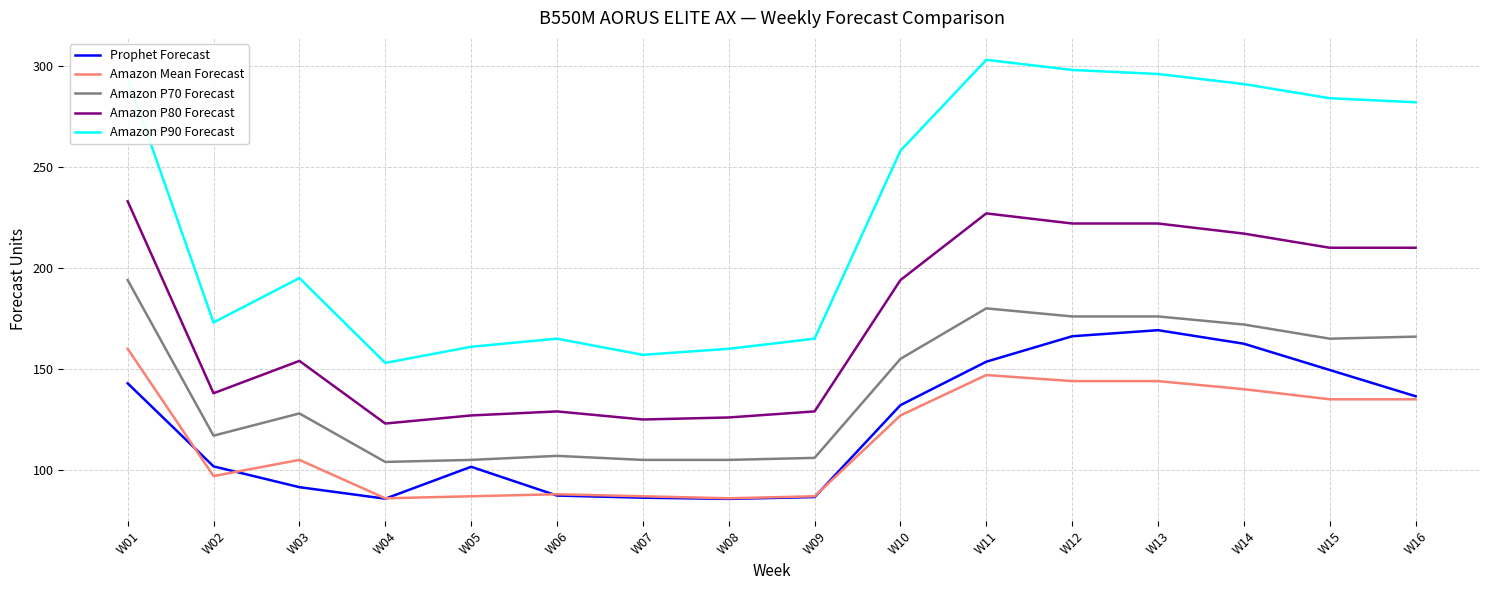

What is the total value across all series at W16?

929.5